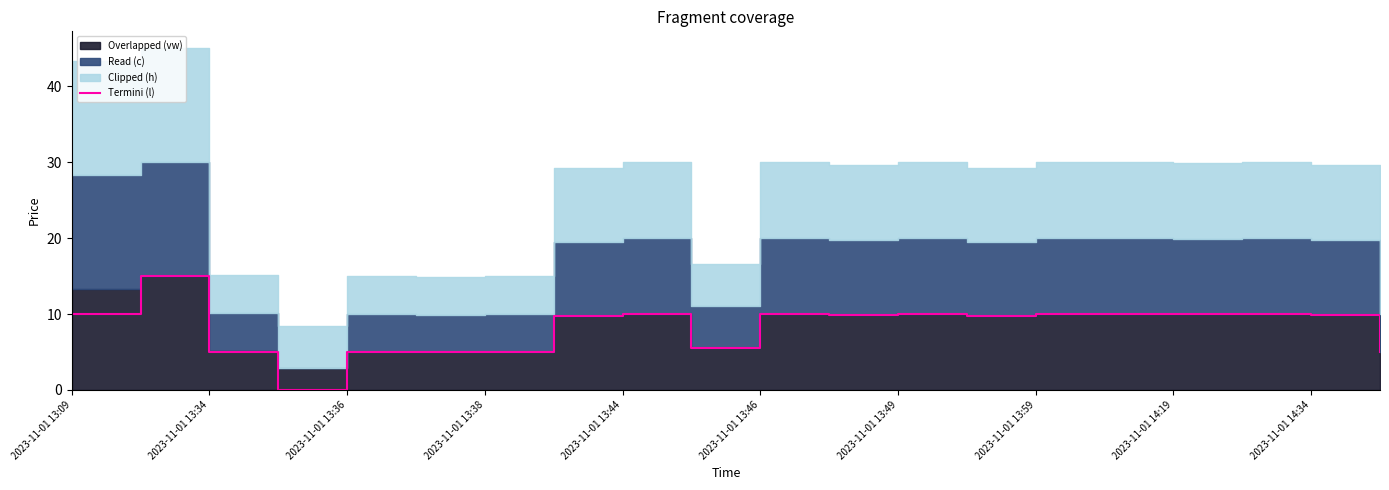

The Termini (l) series shows 5.0 at 2023-11-01 13:36. True or false?

True